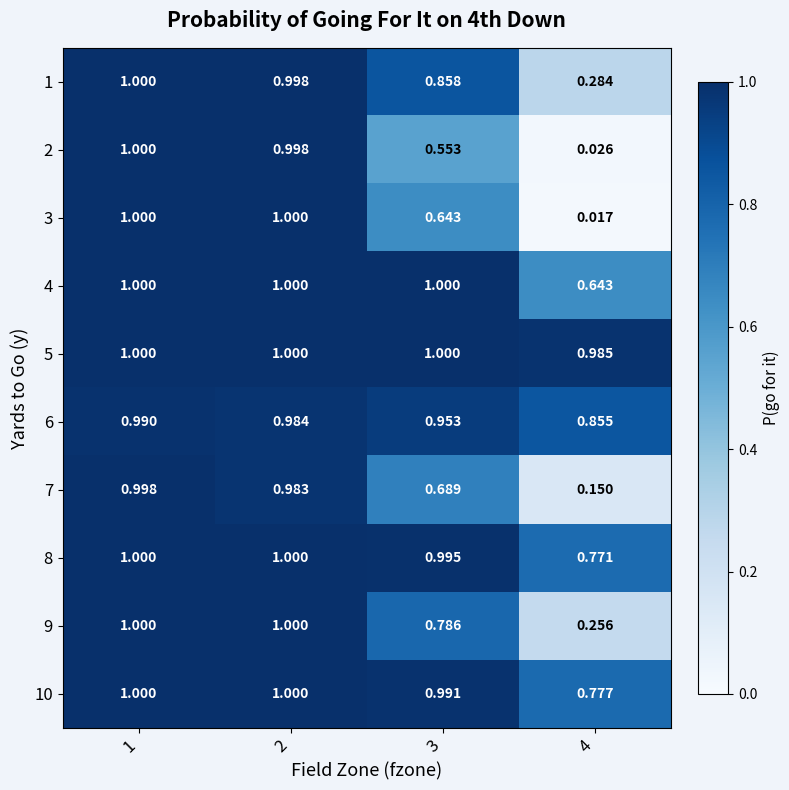

Is the value of 5 at 1 greater than the value of 3 at 4?

Yes